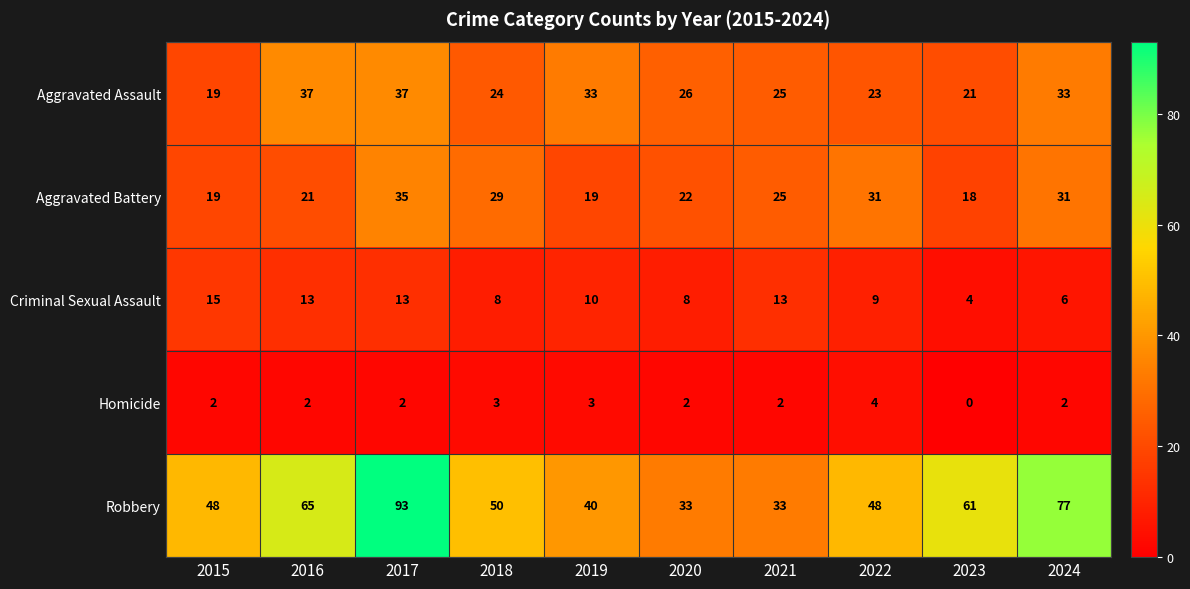

At which category does the chart reach its peak across all series?

2017